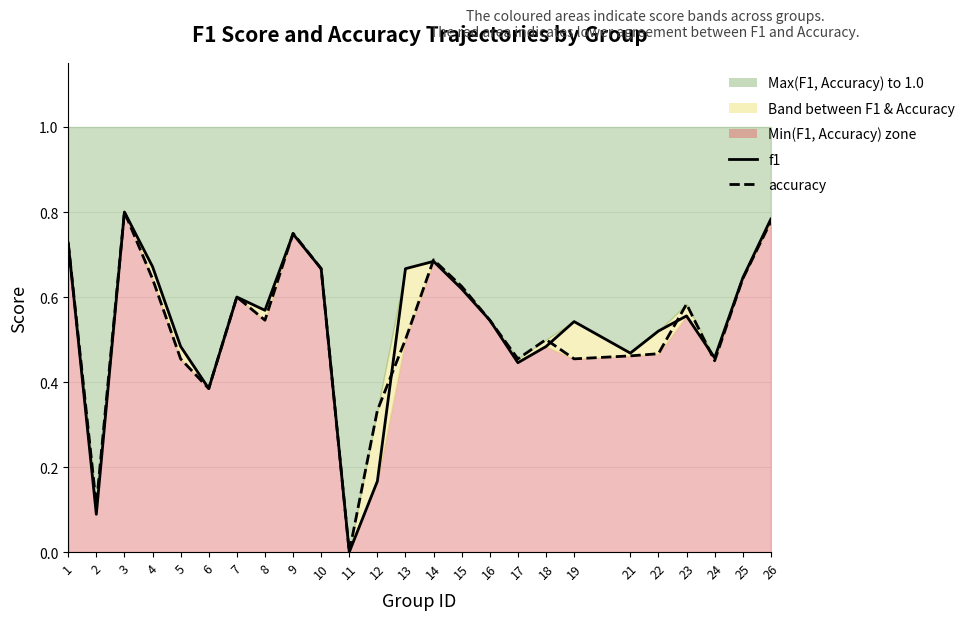

Which series ends up on top after the final intersection of accuracy and f1?

f1